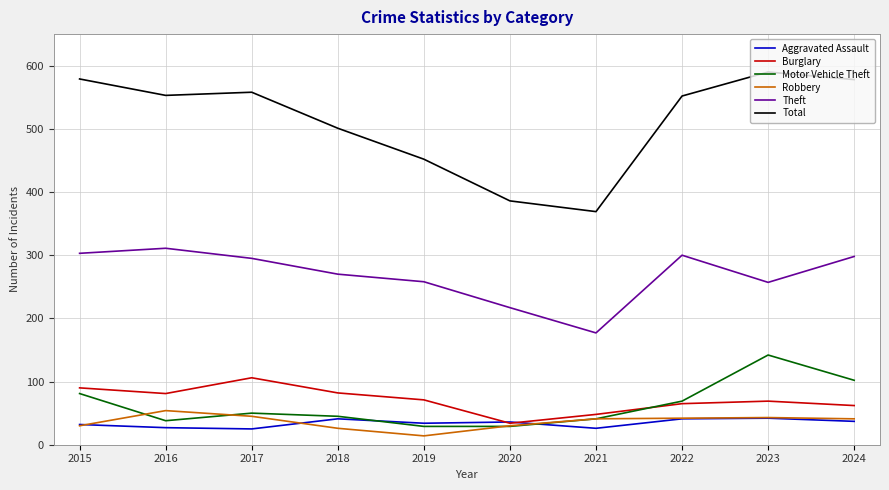

How many interior local valleys does the Theft series have?

2